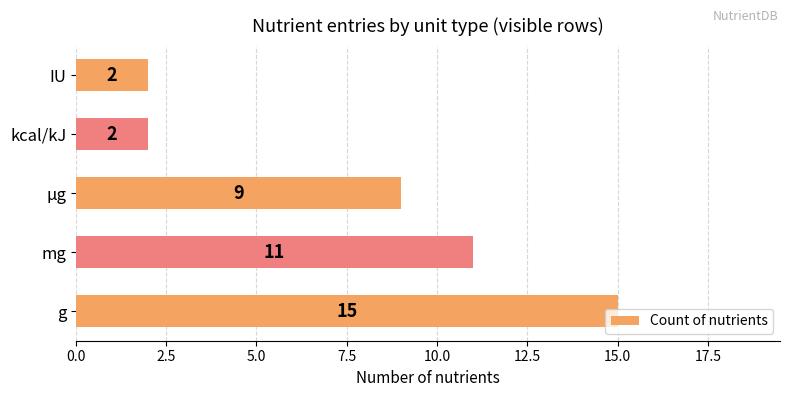

What is the greatest value displayed?

15